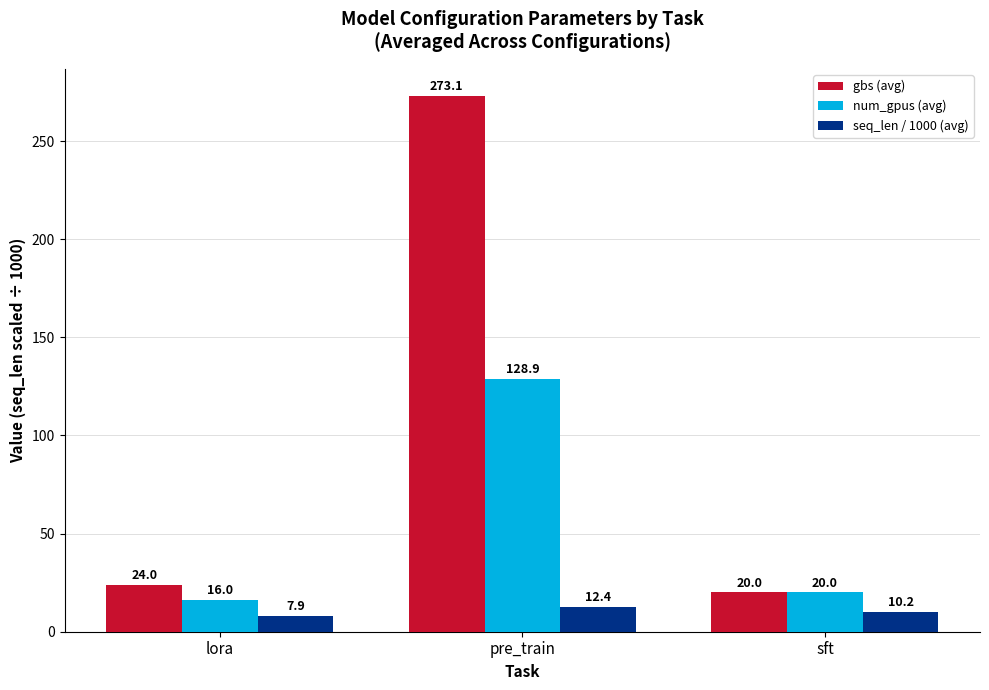

What is the value of the seq_len / 1000 (avg) bar at the 1st from the left?

7.9